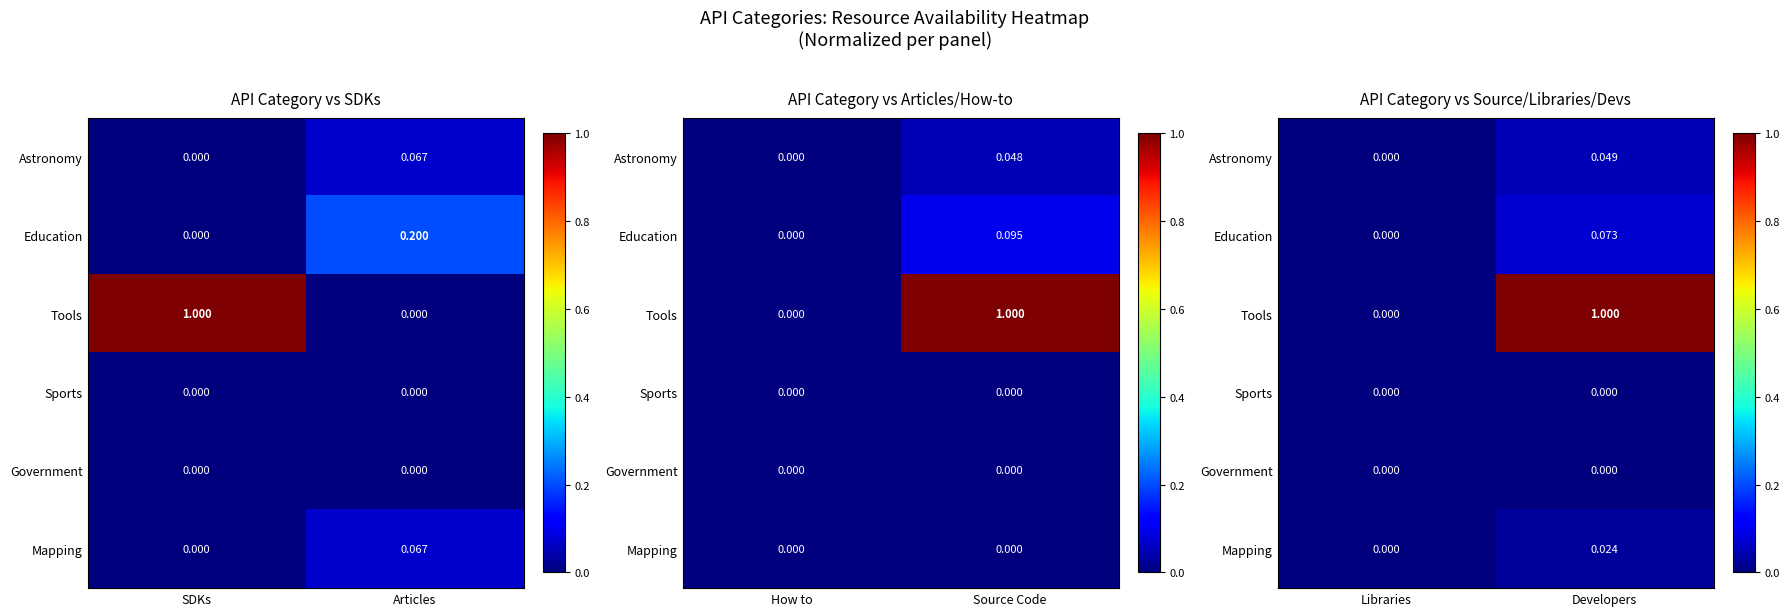

How many data points does each series have?

2